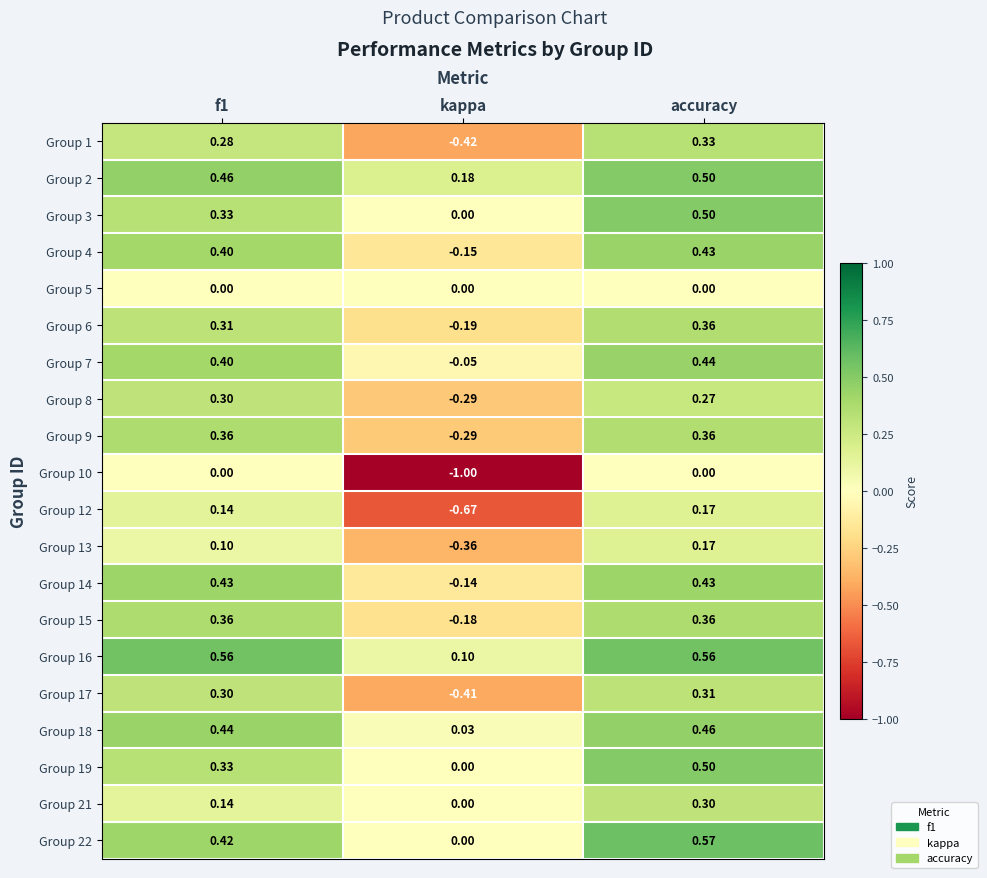

At which category does the chart reach its peak across all series?

accuracy